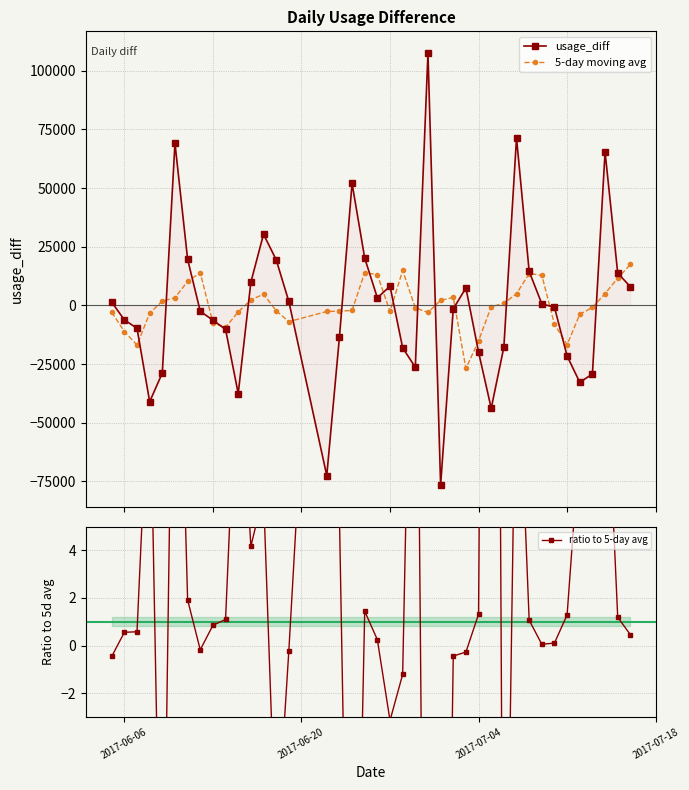

Does the chart display data point markers on the line(s)?

Yes